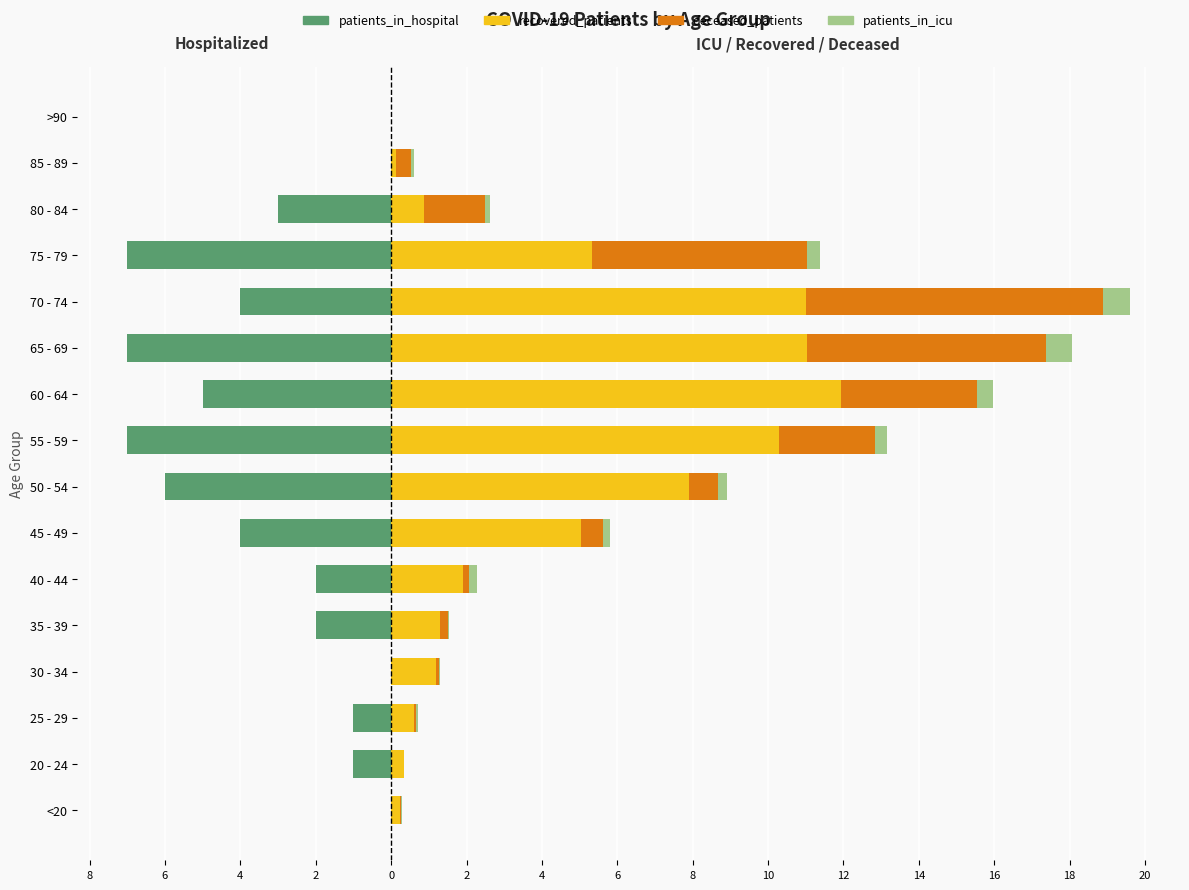

What is the highest value of the recovered_patients series?

11.9